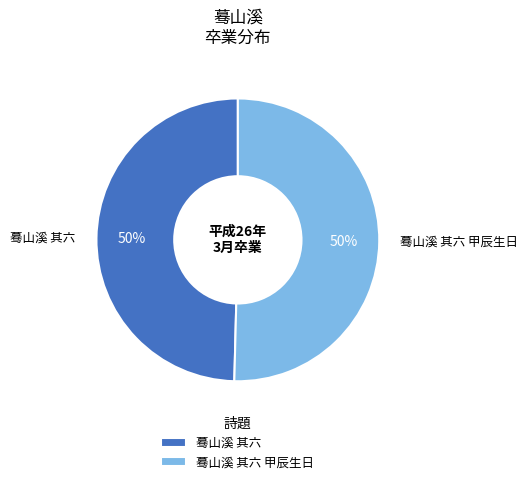

Count the number of slices in the pie.

2